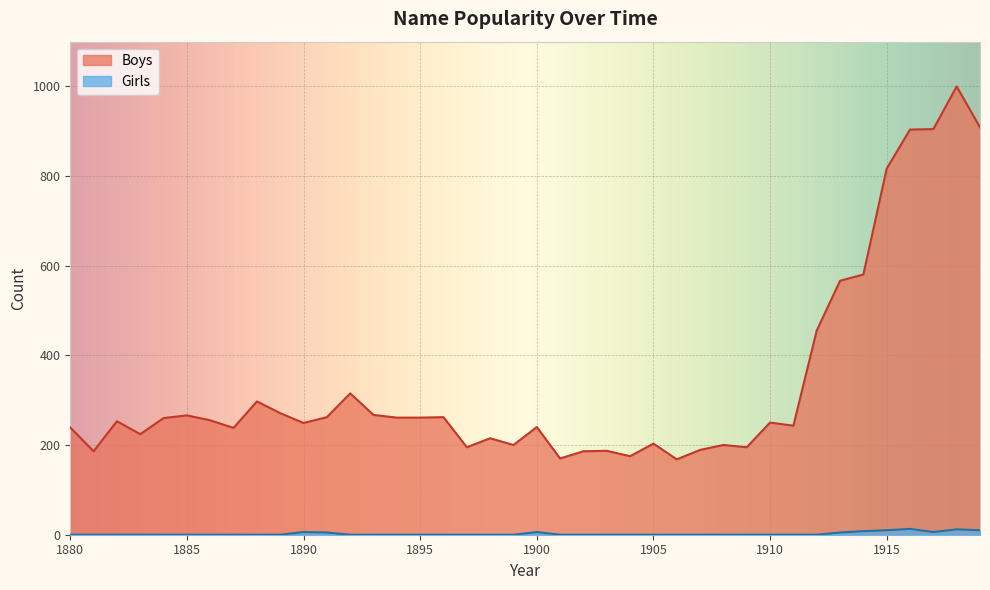

Which series has the largest total across all categories?

Boys